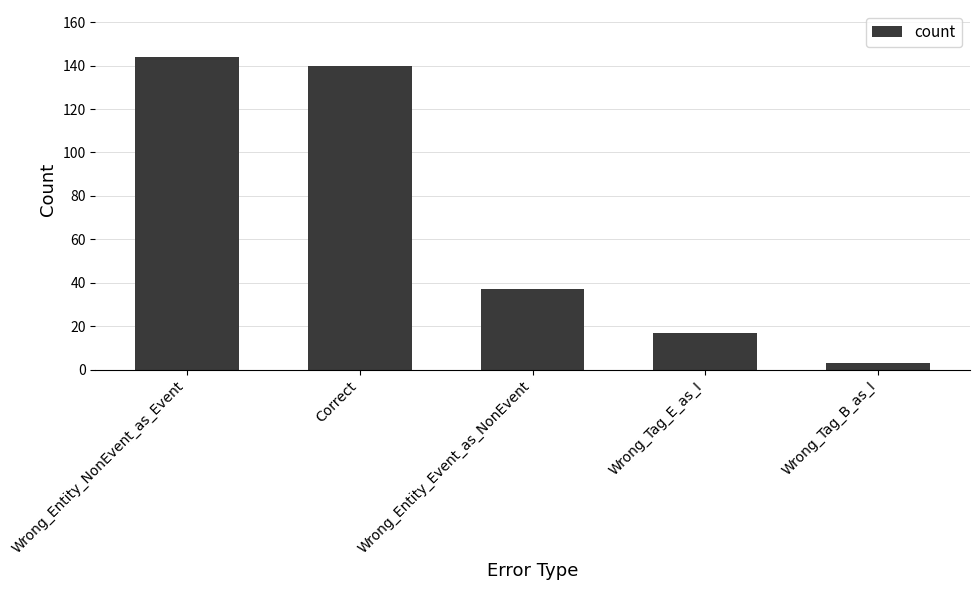

Reading left to right, transcribe all the data shown in this chart.

Wrong_Entity_NonEvent_as_Event=144	Correct=140	Wrong_Entity_Event_as_NonEvent=37	Wrong_Tag_E_as_I=17	Wrong_Tag_B_as_I=3